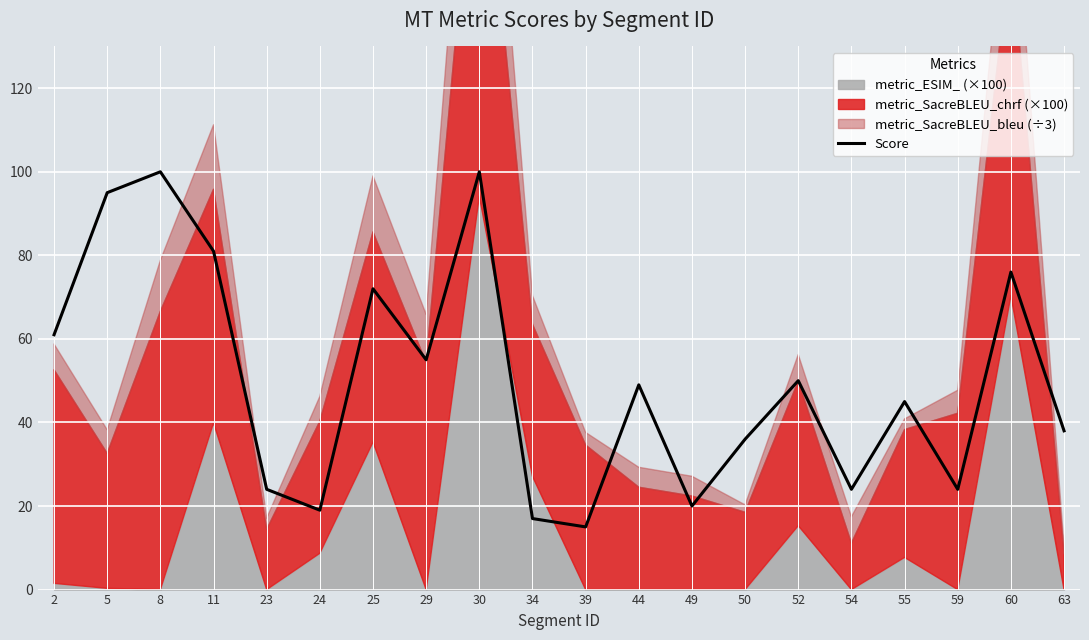

True or false: Score has a value of 24 at 54.

True